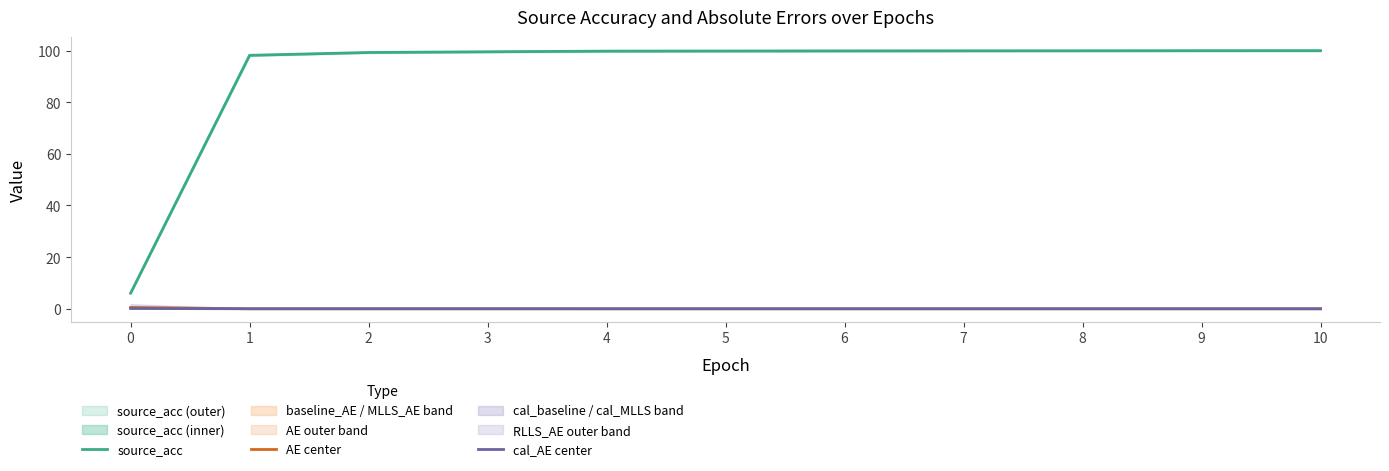

Reading right to left, transcribe all the data shown in this chart.

source_acc: 100.0	99.9	99.9	99.9	99.9	99.8	99.8	99.5	99.2	98.1	6.0
AE center: 0.0	0.0	0.0	0.0	0.0	0.0	0.0	0.0	0.0	0.0	0.5
cal_AE center: 0.0	0.0	0.0	0.0	0.0	0.0	0.0	0.0	0.0	0.0	0.1